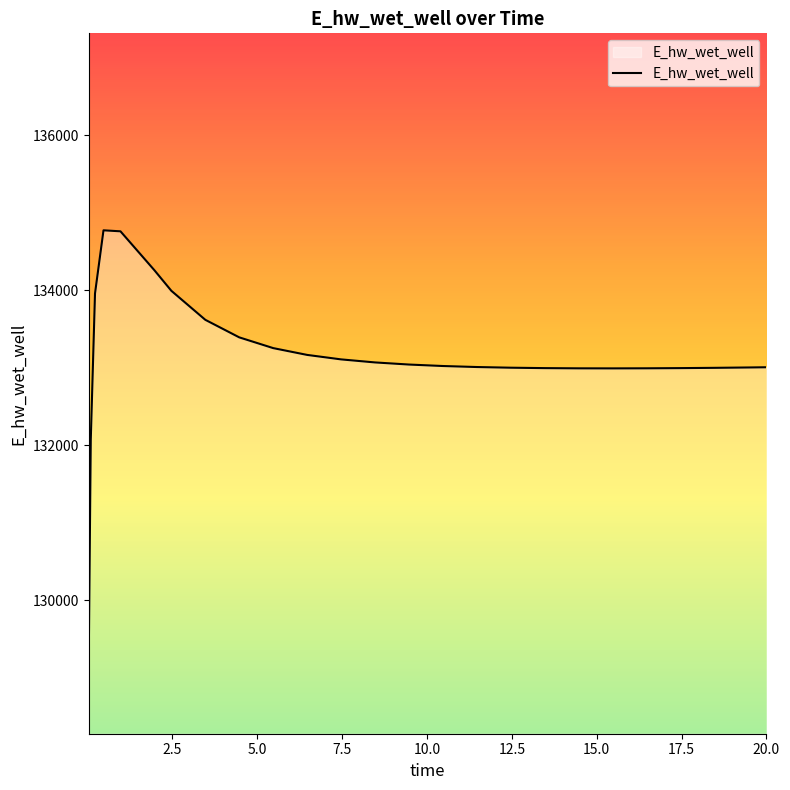

How many values exceed 133022?

13